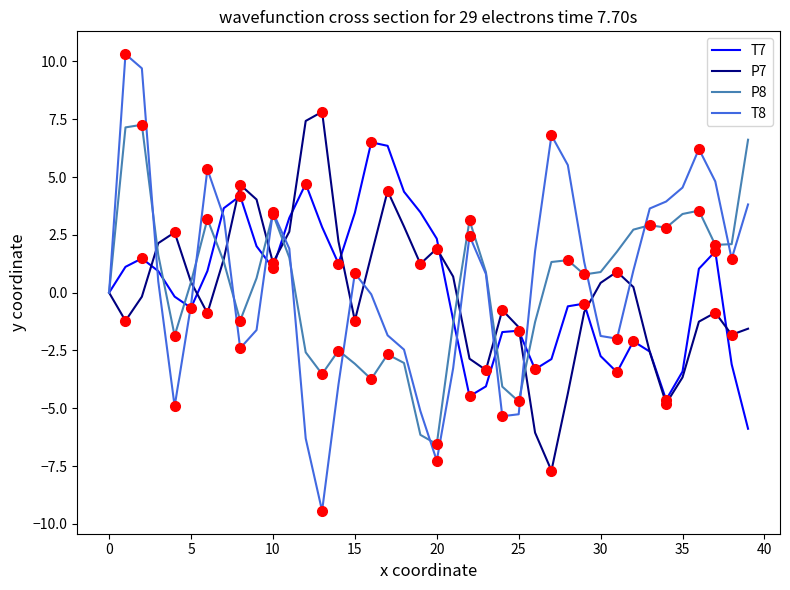

What is the maximum value for T8?

10.3